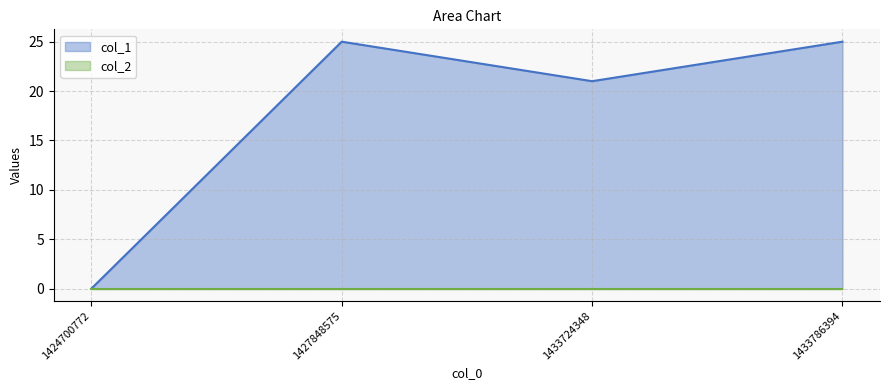

What is the change in value from 1424700772 to 1433724348?

+21